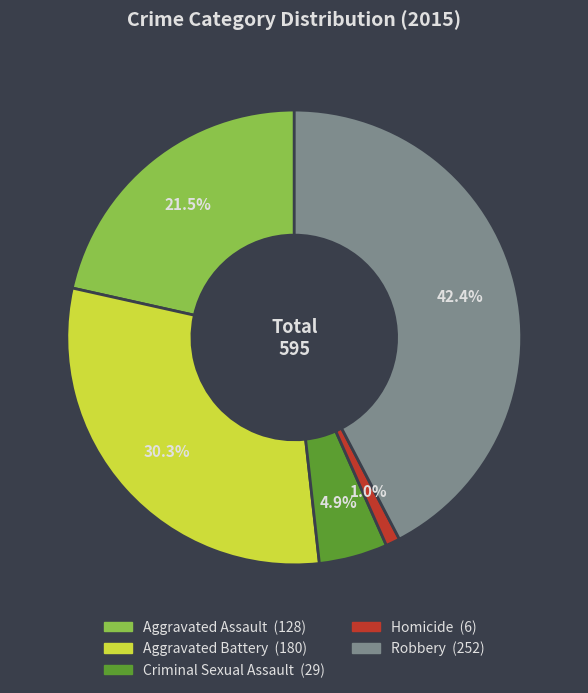

To the nearest percent, what portion does Robbery represent?

42%